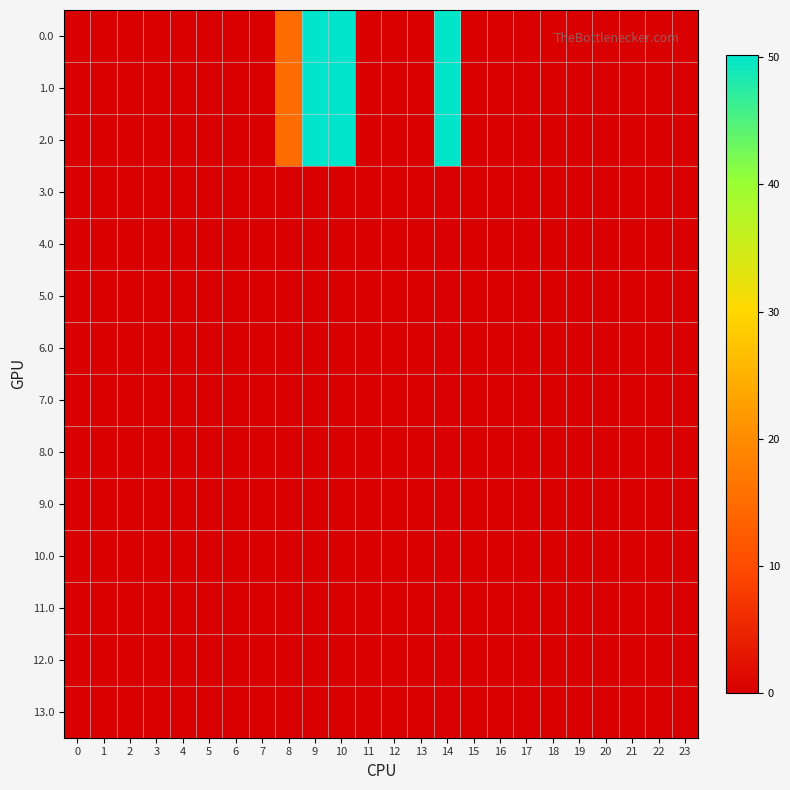

Reading right to left, list all the values displayed in this chart.

0.0: 23=0.0	22=0.0	21=0.0	20=0.0	19=0.0	18=0.0	17=0.0	16=0.0	15=0.0	14=49.9	13=0.0	12=0.0	11=0.0	10=50.2	9=50.2	8=15.2	7=0.0	6=0.0	5=0.0	4=0.0	3=0.0	2=0.0	1=0.0	0=0.0
1.0: 23=0.0	22=0.0	21=0.0	20=0.0	19=0.0	18=0.0	17=0.0	16=0.0	15=0.0	14=49.9	13=0.0	12=0.0	11=0.0	10=50.2	9=50.2	8=15.2	7=0.0	6=0.0	5=0.0	4=0.0	3=0.0	2=0.0	1=0.0	0=0.0
2.0: 23=0.0	22=0.0	21=0.0	20=0.0	19=0.0	18=0.0	17=0.0	16=0.0	15=0.0	14=49.9	13=0.0	12=0.0	11=0.0	10=50.2	9=50.2	8=15.2	7=0.0	6=0.0	5=0.0	4=0.0	3=0.0	2=0.0	1=0.0	0=0.0
3.0: 23=0.0	22=0.0	21=0.0	20=0.0	19=0.0	18=0.0	17=0.0	16=0.0	15=0.0	14=0.0	13=0.0	12=0.0	11=0.0	10=0.0	9=0.0	8=0.0	7=0.0	6=0.0	5=0.0	4=0.0	3=0.0	2=0.0	1=0.0	0=0.0
4.0: 23=0.0	22=0.0	21=0.0	20=0.0	19=0.0	18=0.0	17=0.0	16=0.0	15=0.0	14=0.0	13=0.0	12=0.0	11=0.0	10=0.0	9=0.0	8=0.0	7=0.0	6=0.0	5=0.0	4=0.0	3=0.0	2=0.0	1=0.0	0=0.0
5.0: 23=0.0	22=0.0	21=0.0	20=0.0	19=0.0	18=0.0	17=0.0	16=0.0	15=0.0	14=0.0	13=0.0	12=0.0	11=0.0	10=0.0	9=0.0	8=0.0	7=0.0	6=0.0	5=0.0	4=0.0	3=0.0	2=0.0	1=0.0	0=0.0
6.0: 23=0.0	22=0.0	21=0.0	20=0.0	19=0.0	18=0.0	17=0.0	16=0.0	15=0.0	14=0.0	13=0.0	12=0.0	11=0.0	10=0.0	9=0.0	8=0.0	7=0.0	6=0.0	5=0.0	4=0.0	3=0.0	2=0.0	1=0.0	0=0.0
7.0: 23=0.0	22=0.0	21=0.0	20=0.0	19=0.0	18=0.0	17=0.0	16=0.0	15=0.0	14=0.0	13=0.0	12=0.0	11=0.0	10=0.0	9=0.0	8=0.0	7=0.0	6=0.0	5=0.0	4=0.0	3=0.0	2=0.0	1=0.0	0=0.0
8.0: 23=0.0	22=0.0	21=0.0	20=0.0	19=0.0	18=0.0	17=0.0	16=0.0	15=0.0	14=0.0	13=0.0	12=0.0	11=0.0	10=0.0	9=0.0	8=0.0	7=0.0	6=0.0	5=0.0	4=0.0	3=0.0	2=0.0	1=0.0	0=0.0
9.0: 23=0.0	22=0.0	21=0.0	20=0.0	19=0.0	18=0.0	17=0.0	16=0.0	15=0.0	14=0.0	13=0.0	12=0.0	11=0.0	10=0.0	9=0.0	8=0.0	7=0.0	6=0.0	5=0.0	4=0.0	3=0.0	2=0.0	1=0.0	0=0.0
10.0: 23=0.0	22=0.0	21=0.0	20=0.0	19=0.0	18=0.0	17=0.0	16=0.0	15=0.0	14=0.0	13=0.0	12=0.0	11=0.0	10=0.0	9=0.0	8=0.0	7=0.0	6=0.0	5=0.0	4=0.0	3=0.0	2=0.0	1=0.0	0=0.0
11.0: 23=0.0	22=0.0	21=0.0	20=0.0	19=0.0	18=0.0	17=0.0	16=0.0	15=0.0	14=0.0	13=0.0	12=0.0	11=0.0	10=0.0	9=0.0	8=0.0	7=0.0	6=0.0	5=0.0	4=0.0	3=0.0	2=0.0	1=0.0	0=0.0
12.0: 23=0.0	22=0.0	21=0.0	20=0.0	19=0.0	18=0.0	17=0.0	16=0.0	15=0.0	14=0.0	13=0.0	12=0.0	11=0.0	10=0.0	9=0.0	8=0.0	7=0.0	6=0.0	5=0.0	4=0.0	3=0.0	2=0.0	1=0.0	0=0.0
13.0: 23=0.0	22=0.0	21=0.0	20=0.0	19=0.0	18=0.0	17=0.0	16=0.0	15=0.0	14=0.0	13=0.0	12=0.0	11=0.0	10=0.0	9=0.0	8=0.0	7=0.0	6=0.0	5=0.0	4=0.0	3=0.0	2=0.0	1=0.0	0=0.0